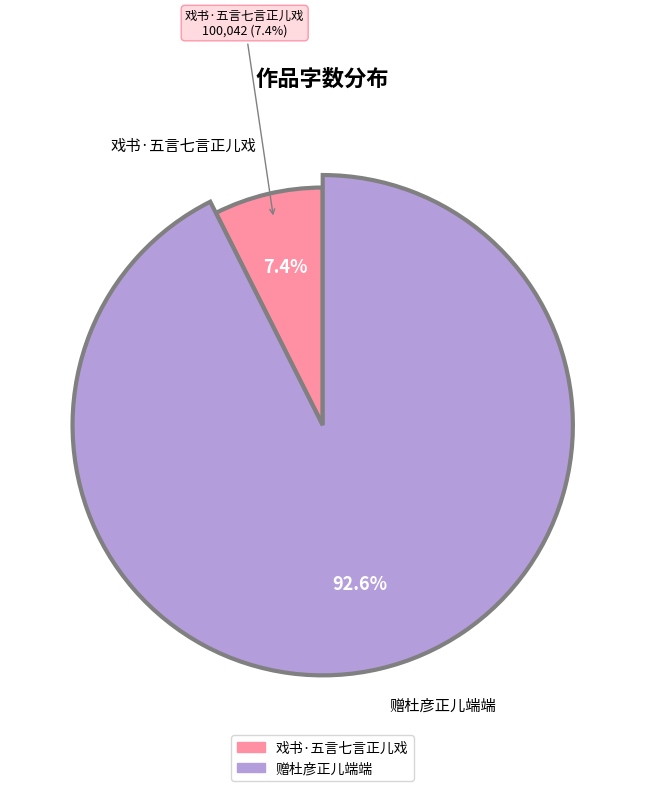

Count the number of slices in the pie.

2